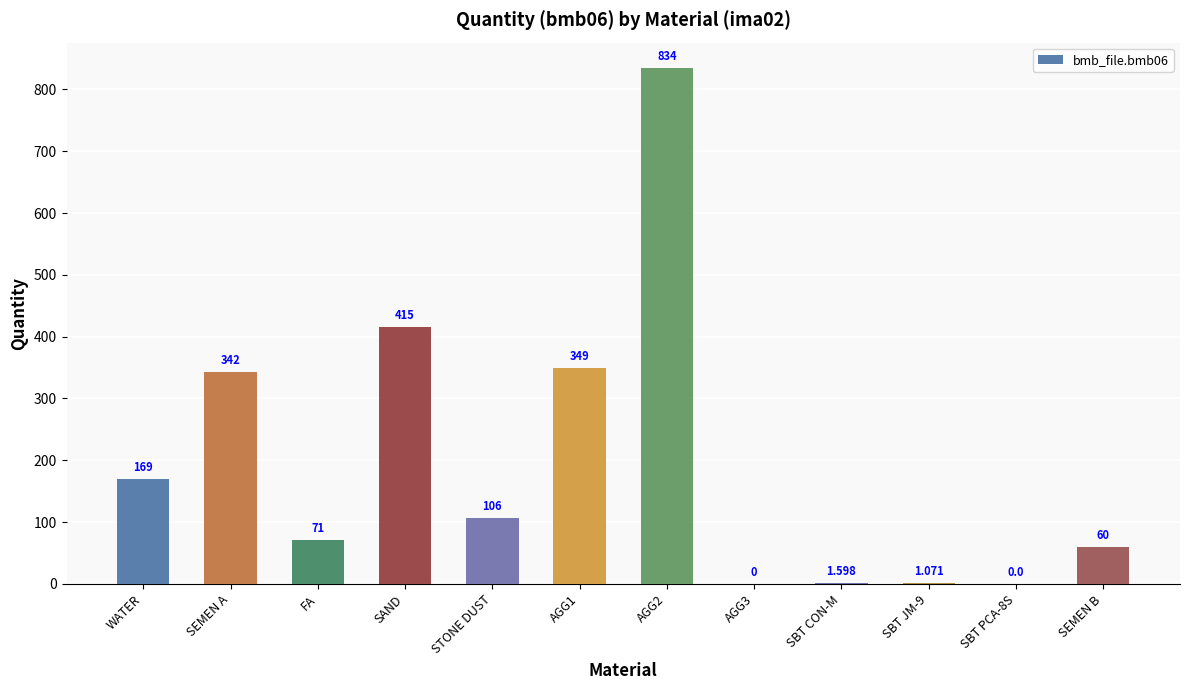

The value at SEMEN B is 60.0. True or false?

True